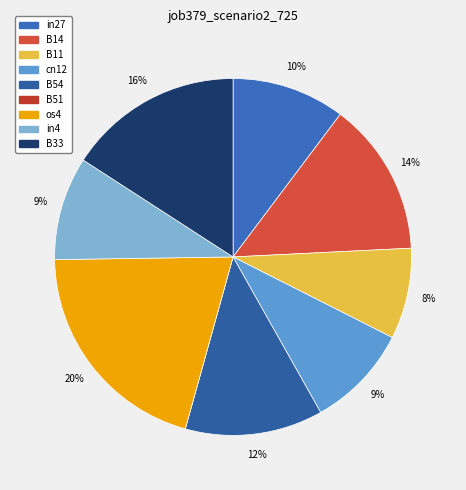

What is the smallest slice in the pie chart?

B51